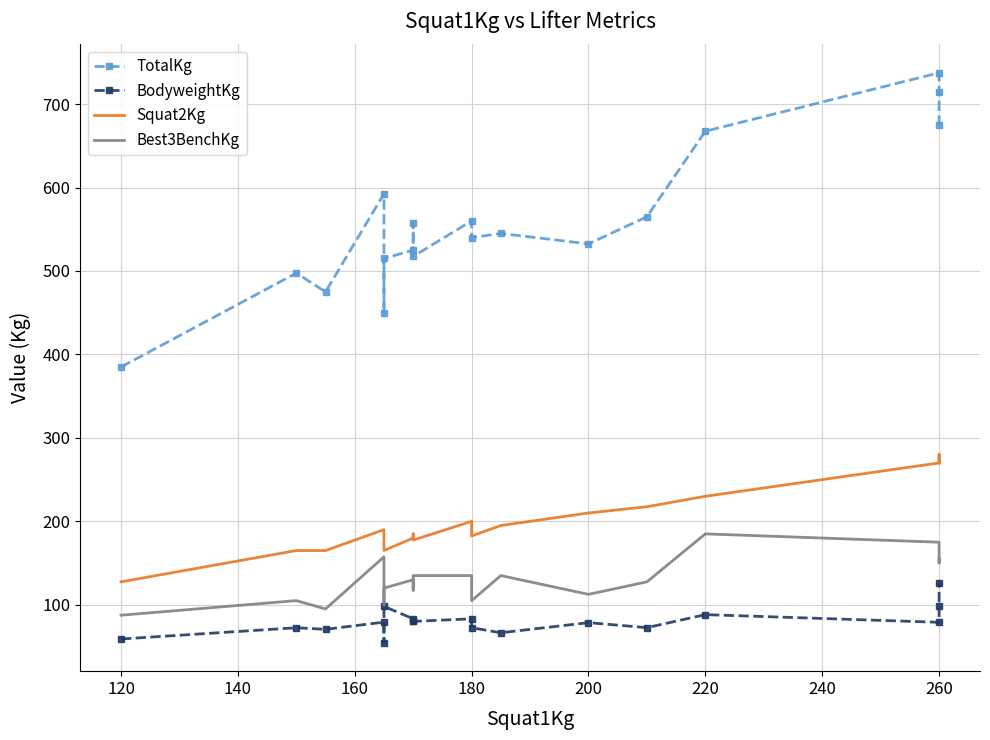

In TotalKg, how many points are lower than both neighbors (excluding endpoints)?

5